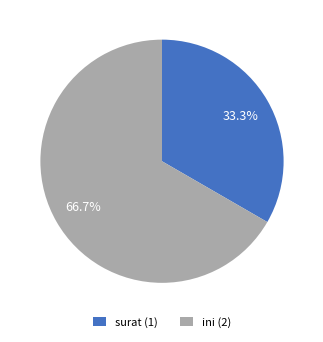

What percentage do ini and surat together represent?

100.0%